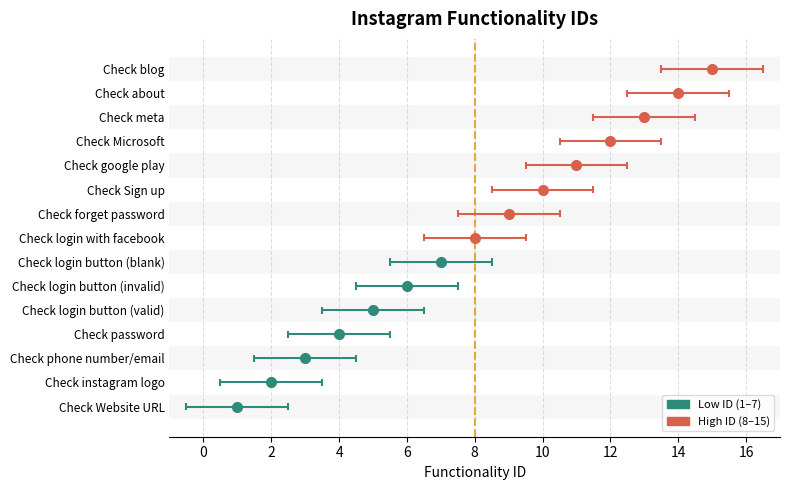

What value does the data have at Check login button (valid)?

5